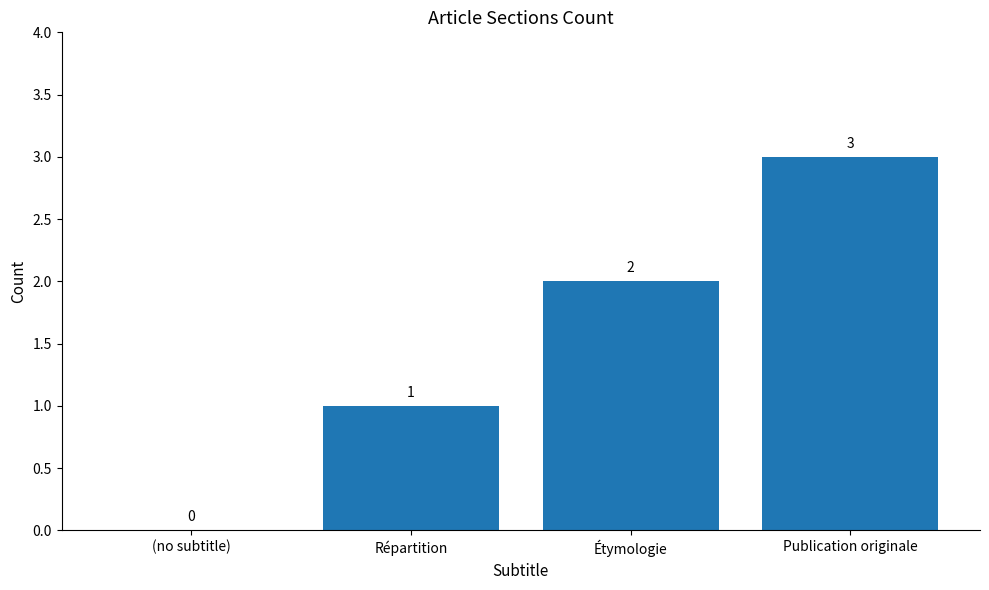

What is the change in value from Répartition to Étymologie?

+1